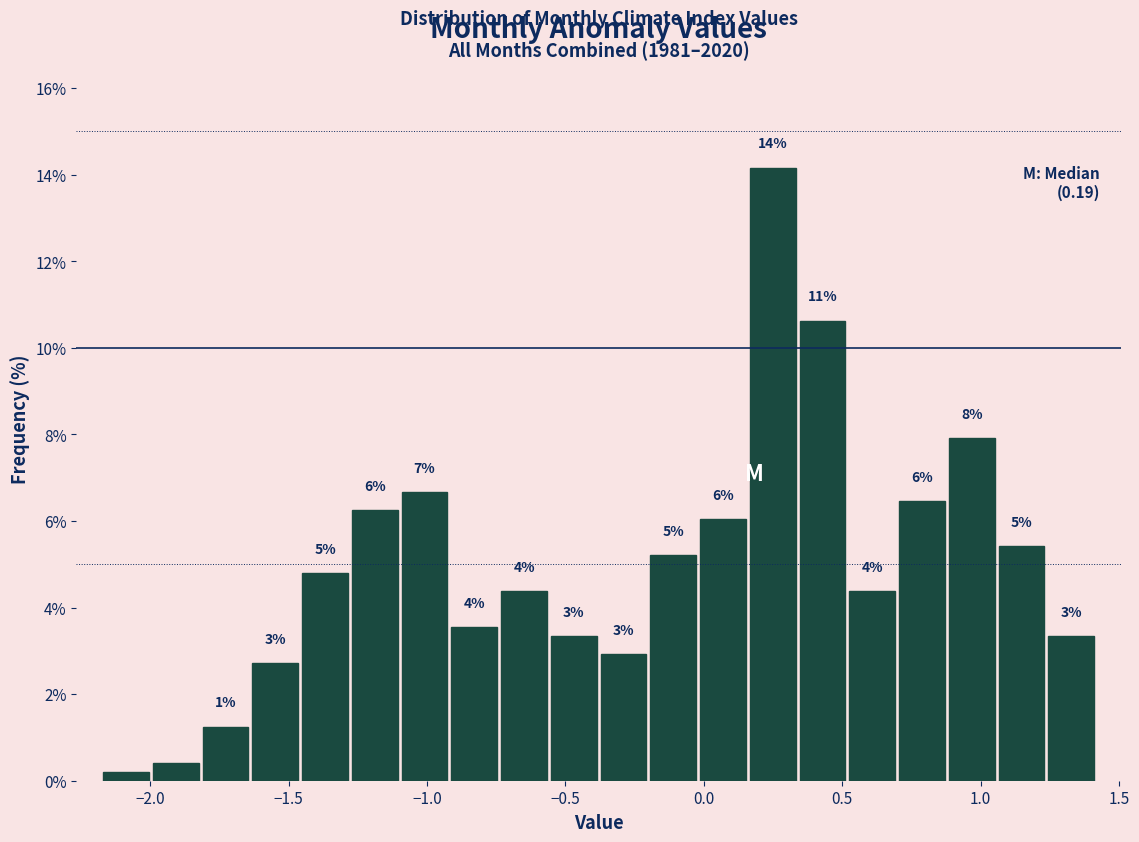

Around what value on the x-axis is the tallest bar? Give the approximate position of its centre, as read against the axis.

0.25